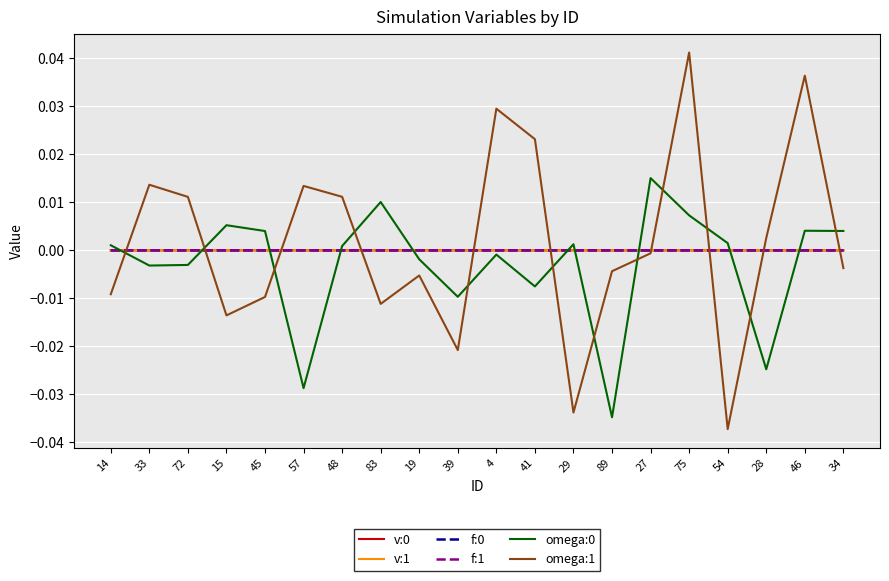

True or false: v:0 and f:0 intersect in this chart.

False